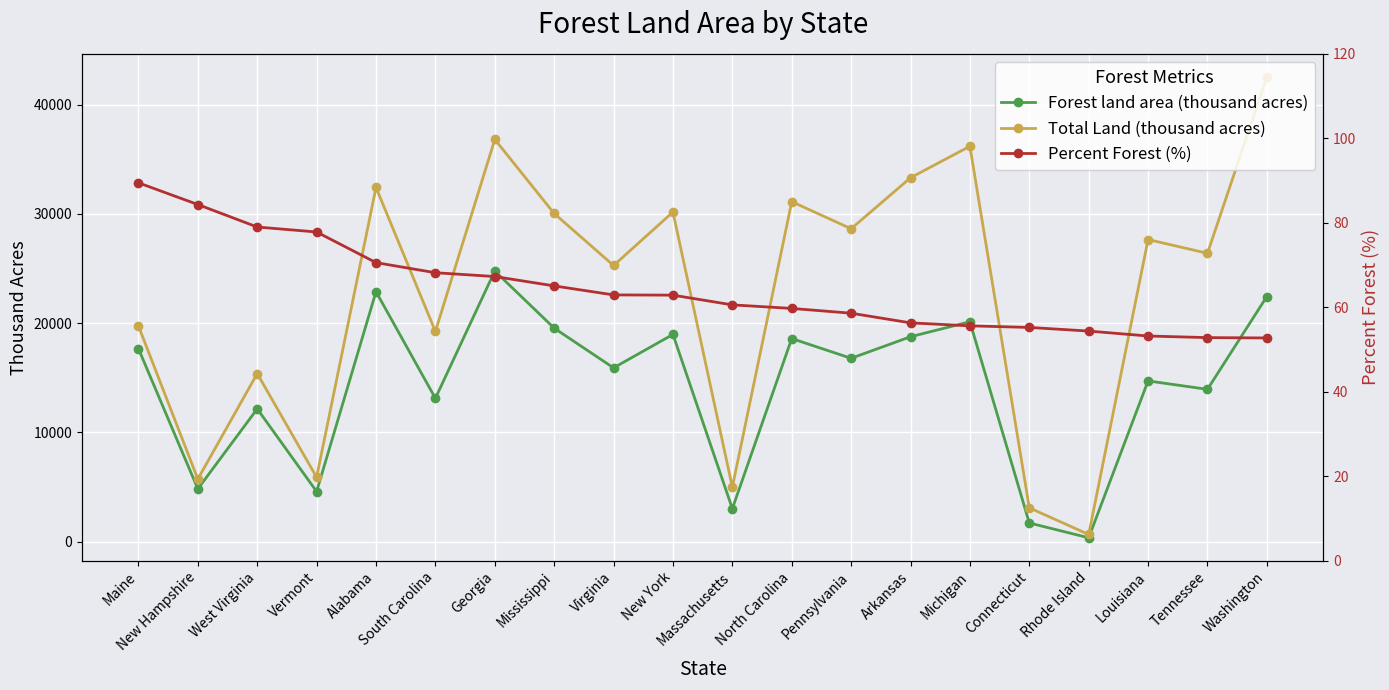

List the series in order of their overall mean, lowest first.

Percent Forest (%), Forest land area (thousand acres), Total Land (thousand acres)